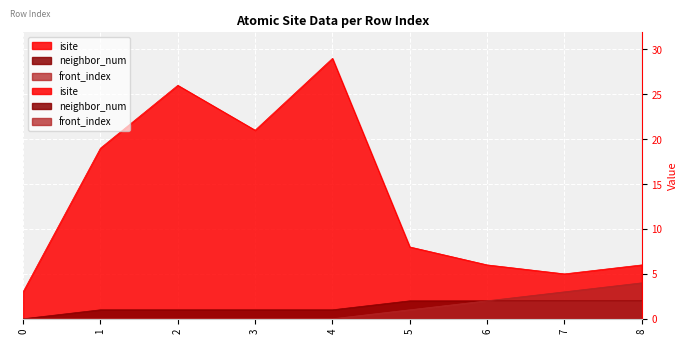

Which series has the largest range (max minus min)?

isite